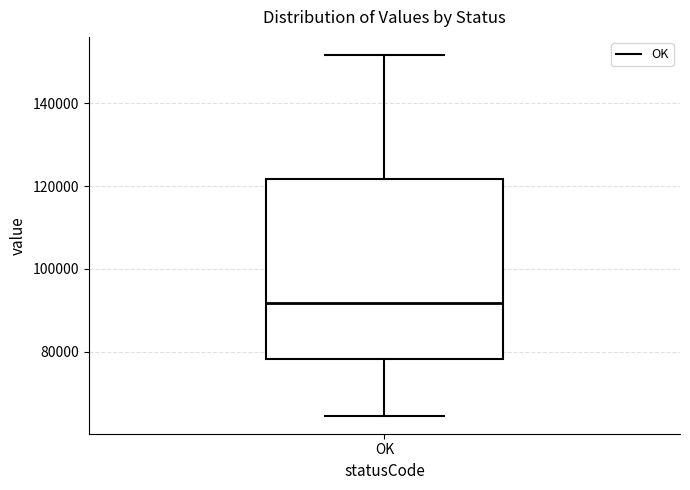

Transcribe this box plot: give where the median line is, the range the box spans, and where the two whiskers end, as read against the y-axis. The values are not printed on the chart, so give them approximately, as read against the axis.

median 92000, box 78000 to 122000, whiskers 64000 to 152000